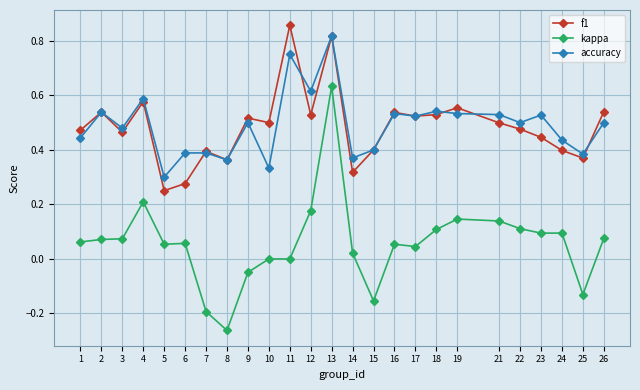

How many lines are shown in the chart?

3